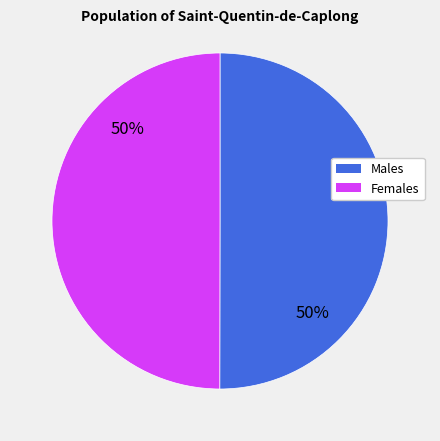

To the nearest percent, what is the average slice percentage?

50%